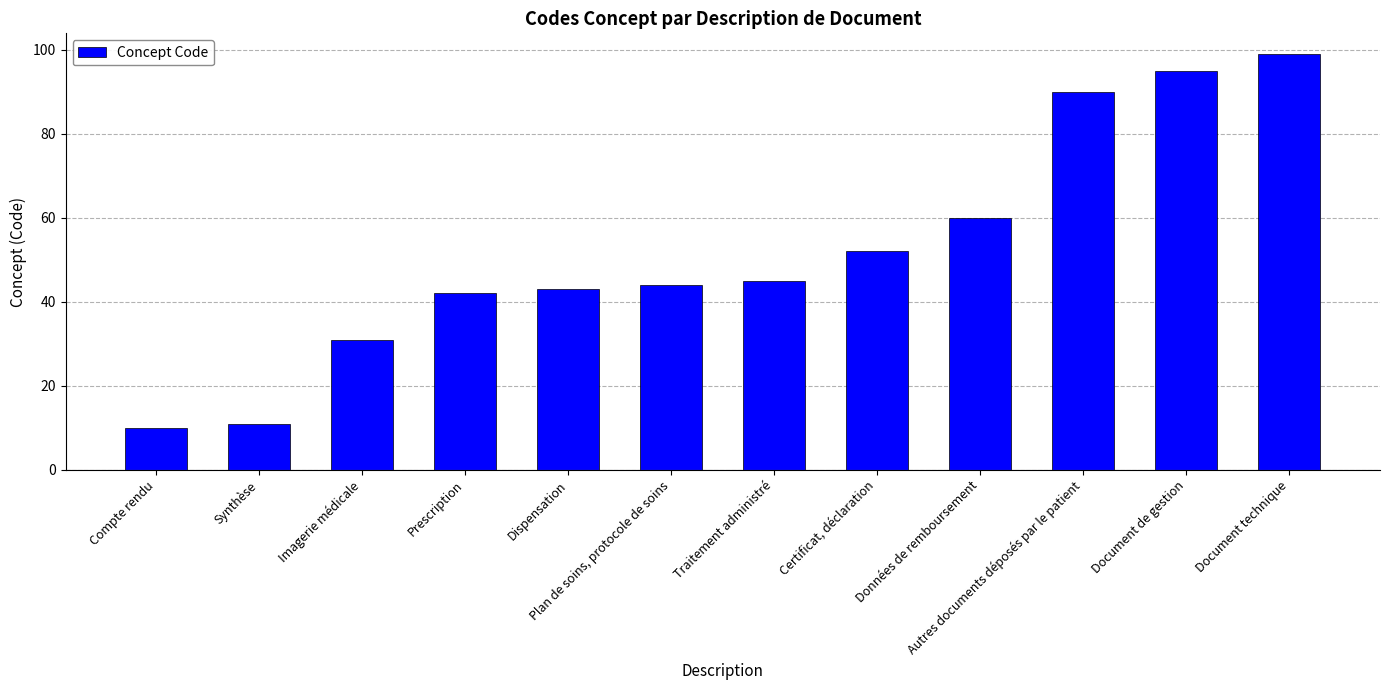

What is the ratio of the value at Prescription to the value at Plan de soins, protocole de soins?

1.0